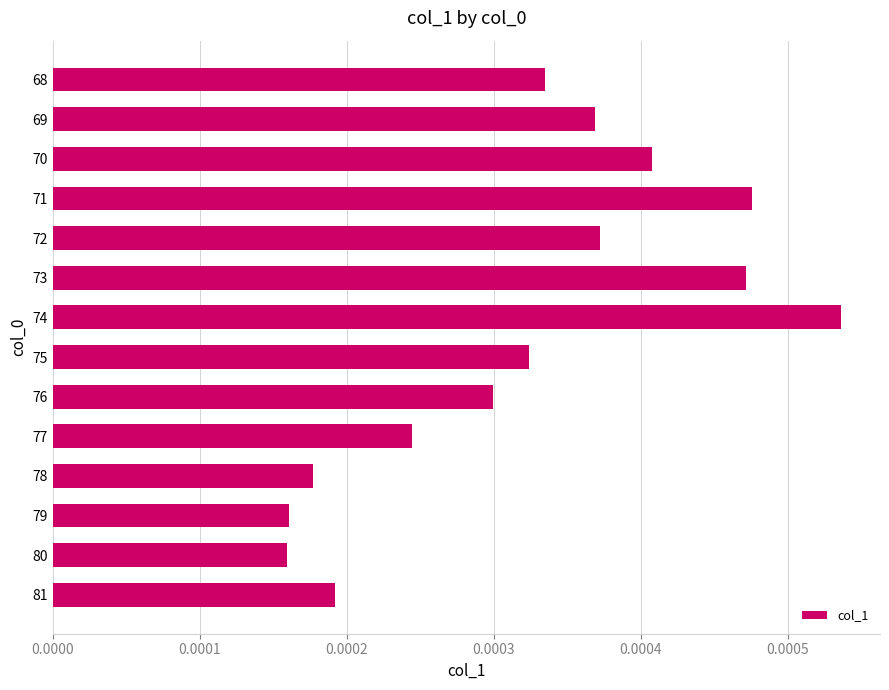

Count the number of categories in the chart.

14